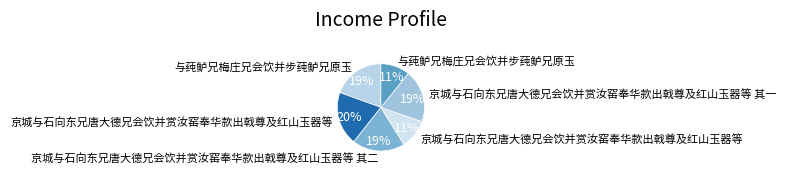

How many segments does this pie chart have?

6